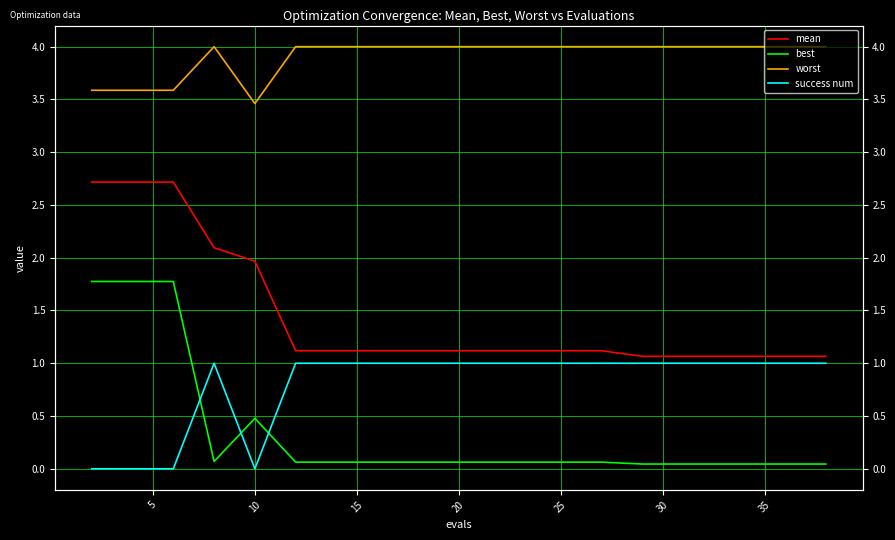

Which label corresponds to the largest value in the chart?

15